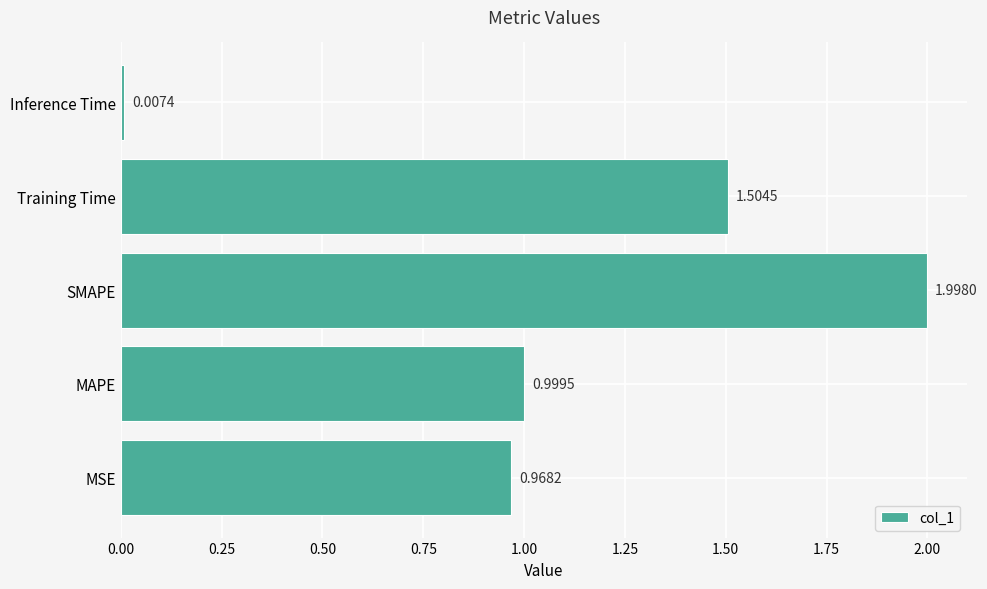

How many distinct data groups are displayed?

1